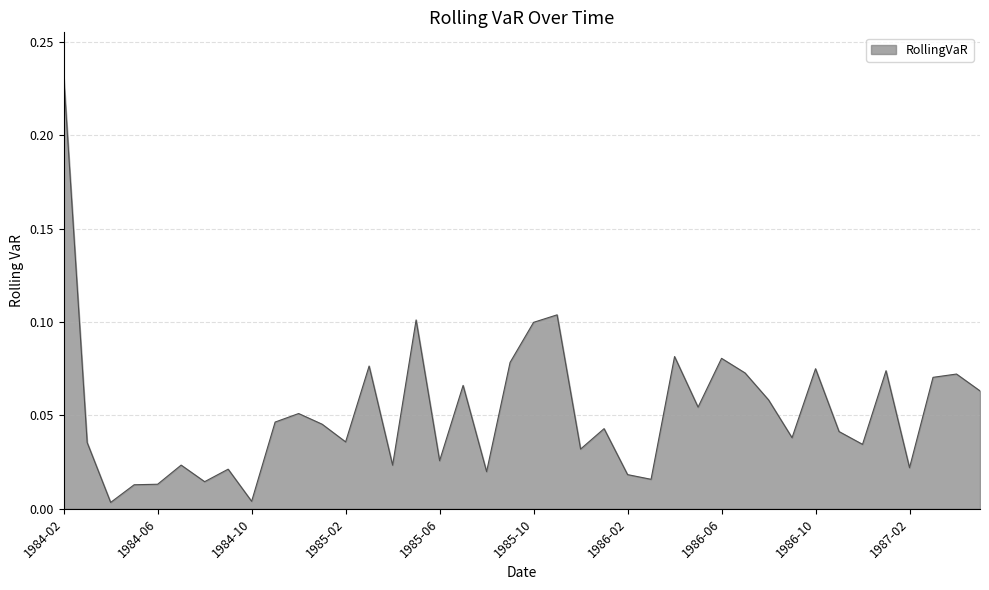

What is the label of the 24th point from the left?

1986-01